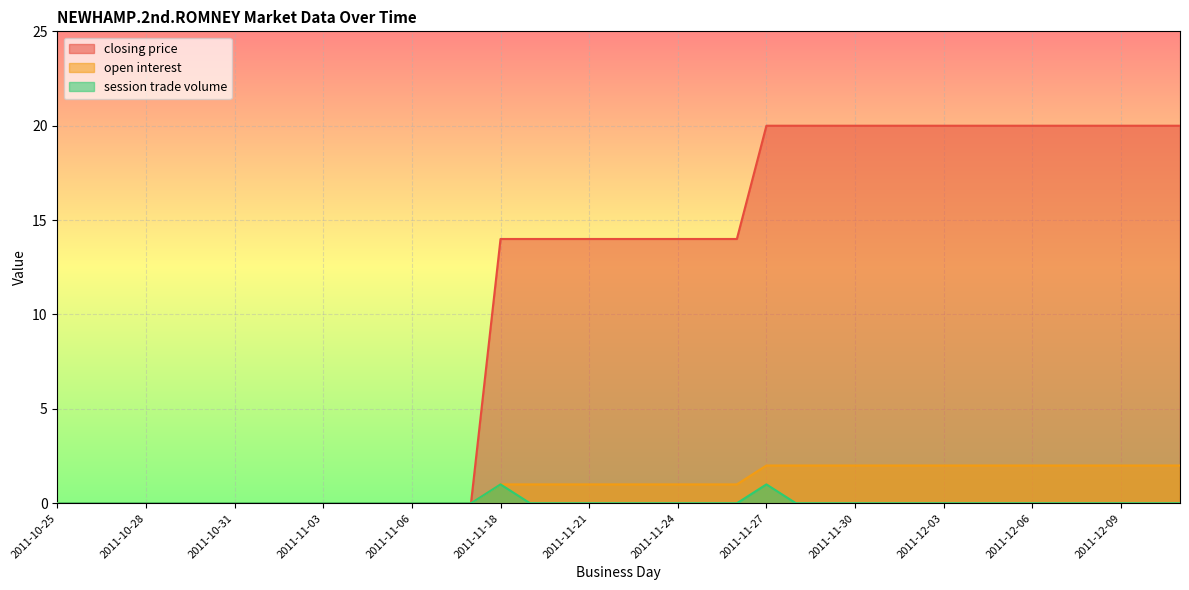

The value of session trade volume at 2011-10-28 is 0. True or false?

True